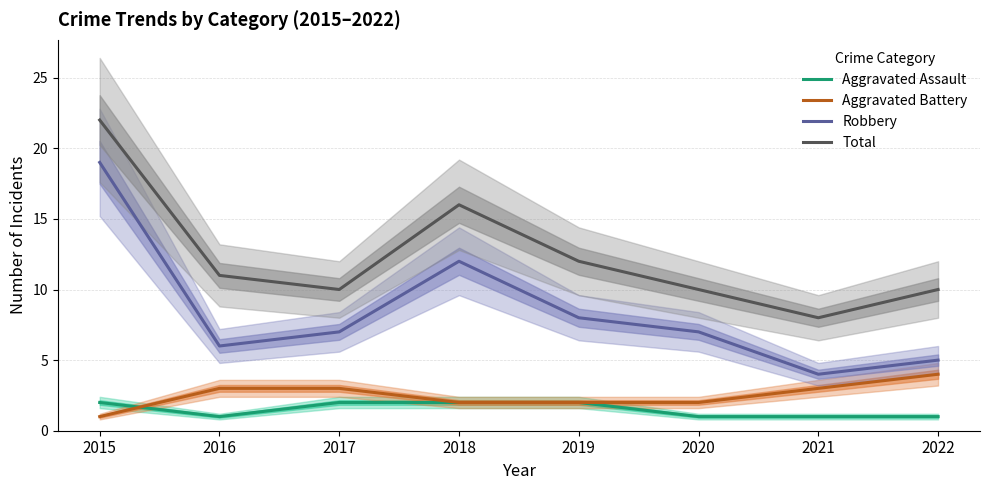

What is the difference between the Aggravated Battery values at 2016 and 2015?

2